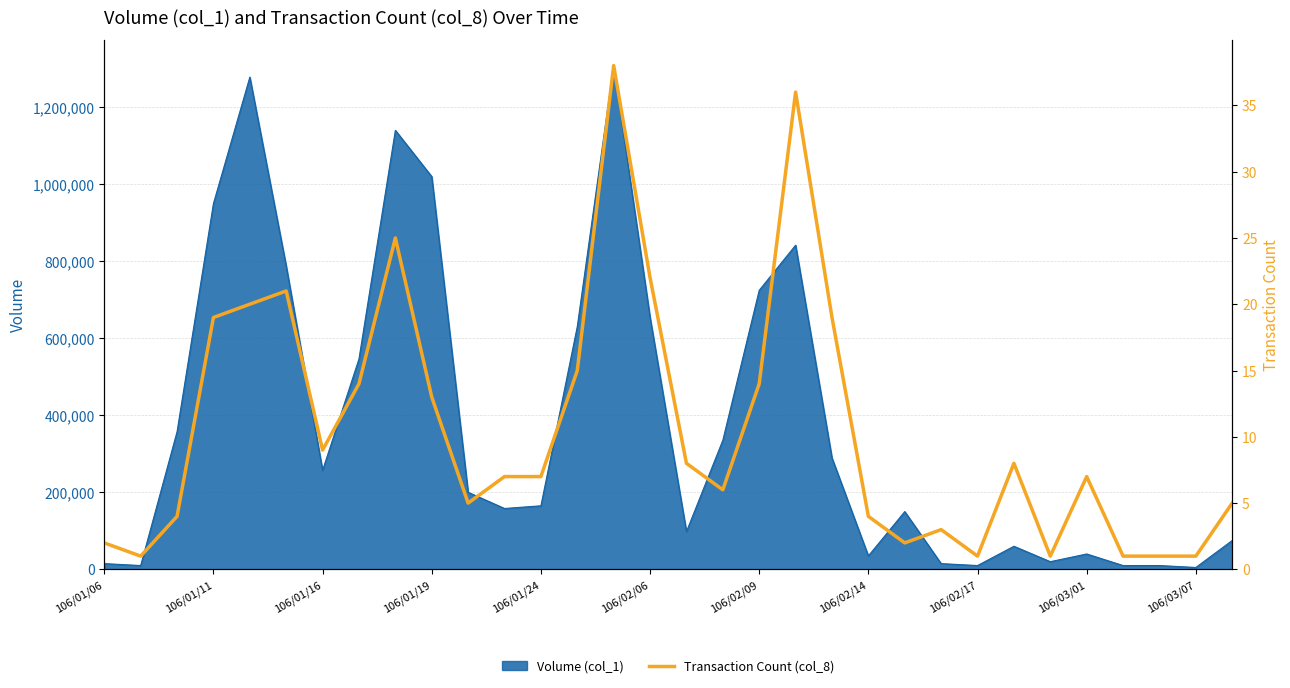

True or false: the data shows 37 at 106/02/17.

False